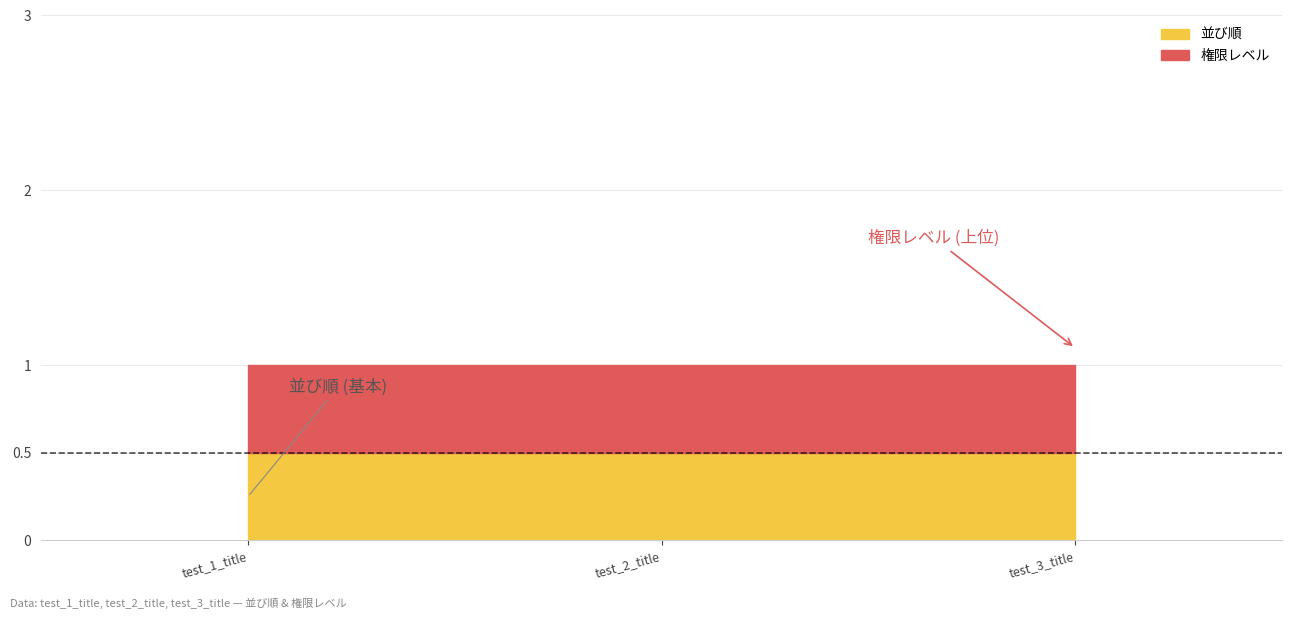

What is the label of the 2nd point from the left?

test_2_title